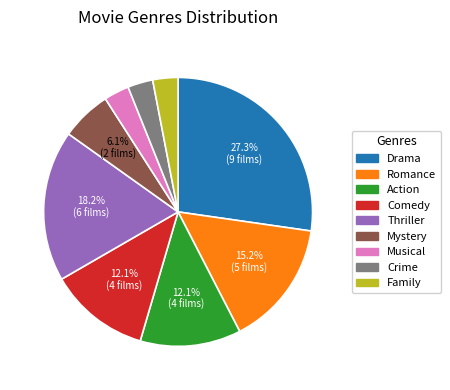

Is it true that Romance is 26% of the pie?

False